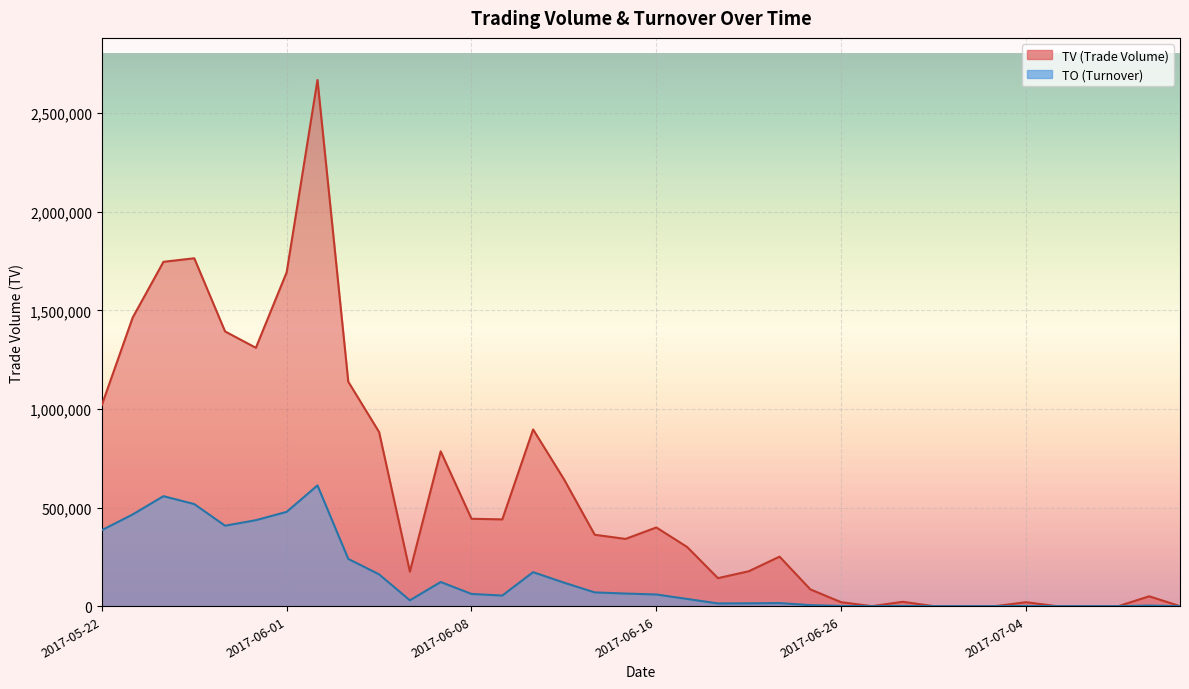

How many distinct data groups are displayed?

2